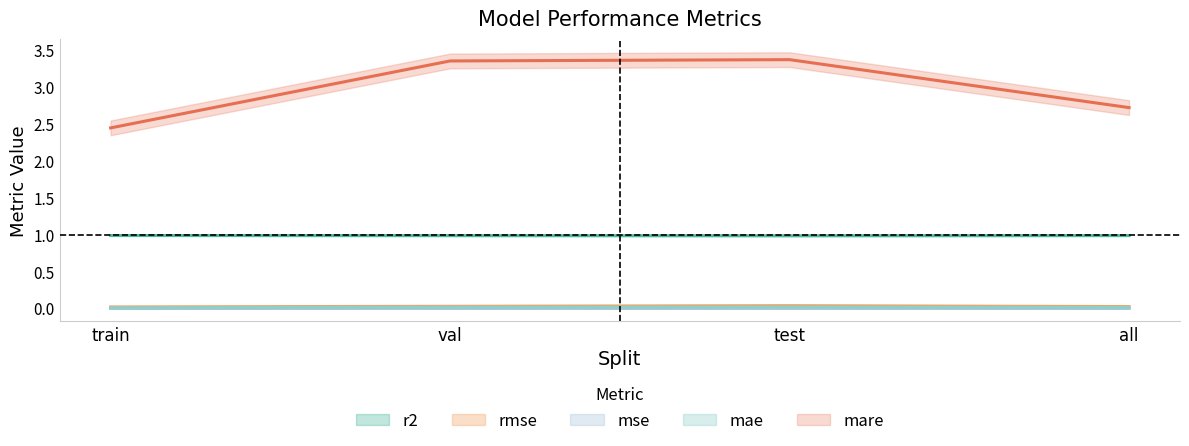

The value of mare at train is 2.4. True or false?

True